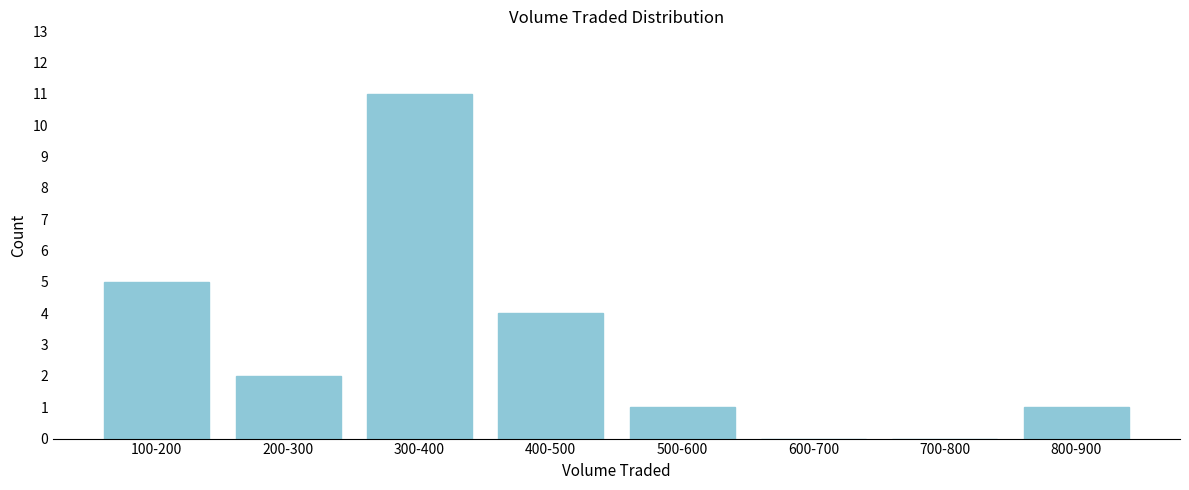

Reading left to right, transcribe all the data shown in this chart.

100-200=5	200-300=2	300-400=11	400-500=4	500-600=1	600-700=0	700-800=0	800-900=1